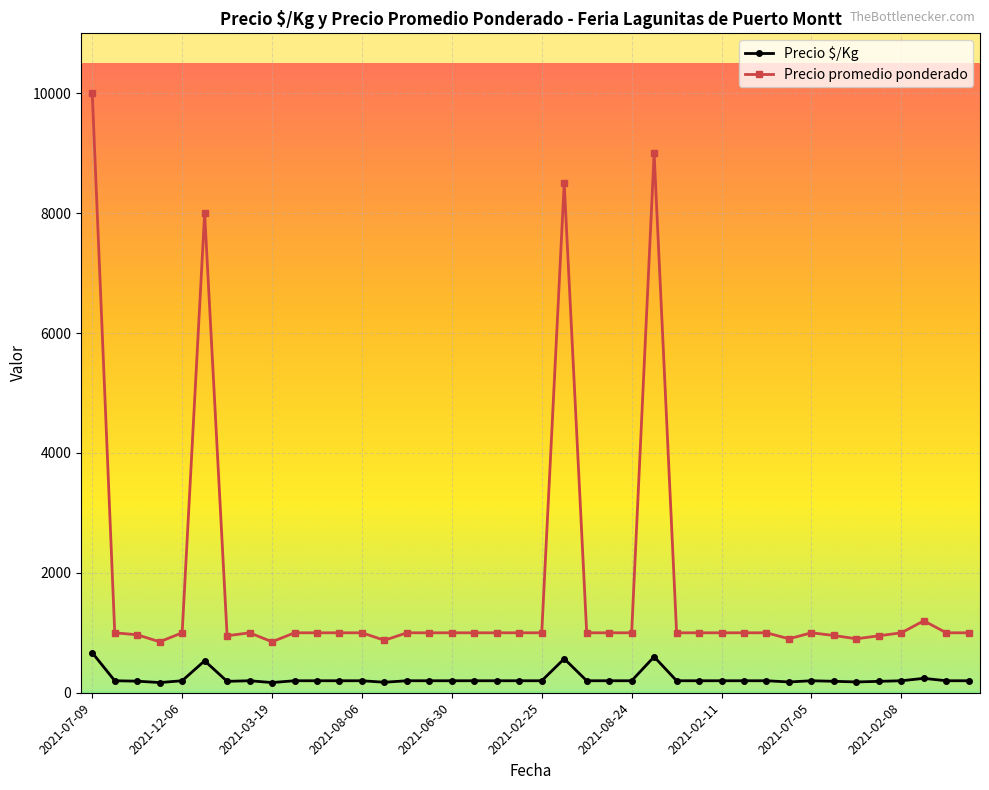

What is the average value of the Precio $/Kg series?

236